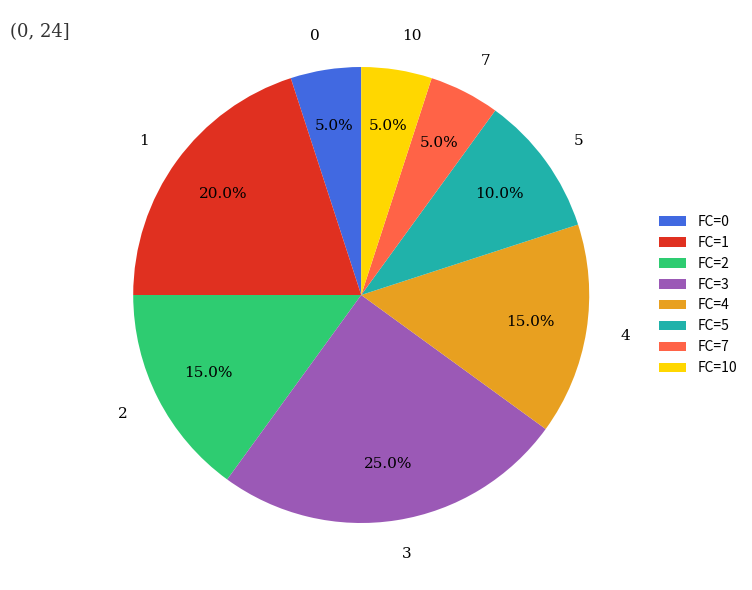

How many segments does this pie chart have?

8